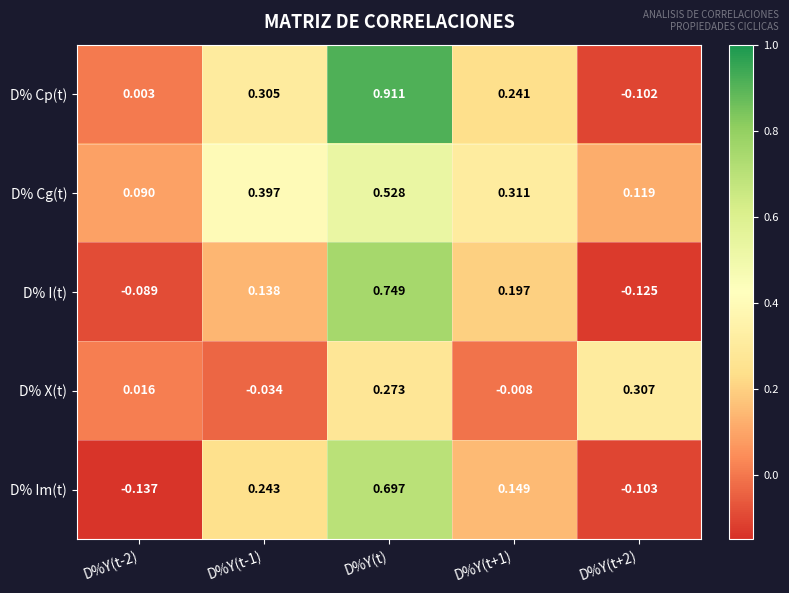

At which category does the chart reach its peak across all series?

D%Y(t)